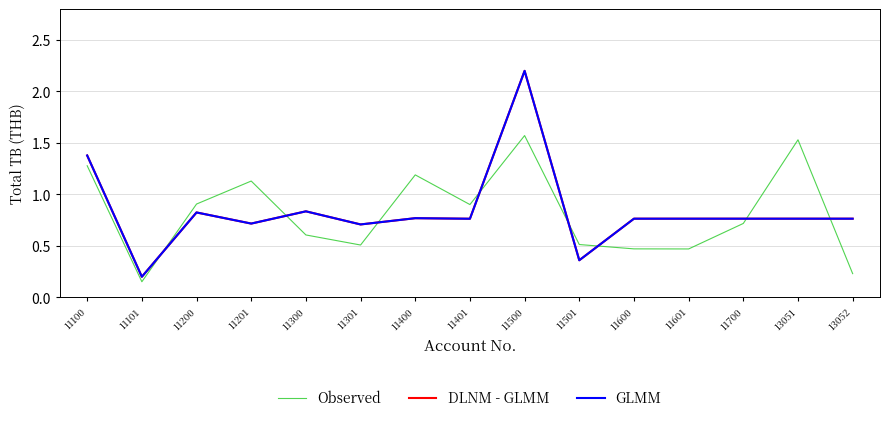

The GLMM series shows 0.8 at 11601. True or false?

True